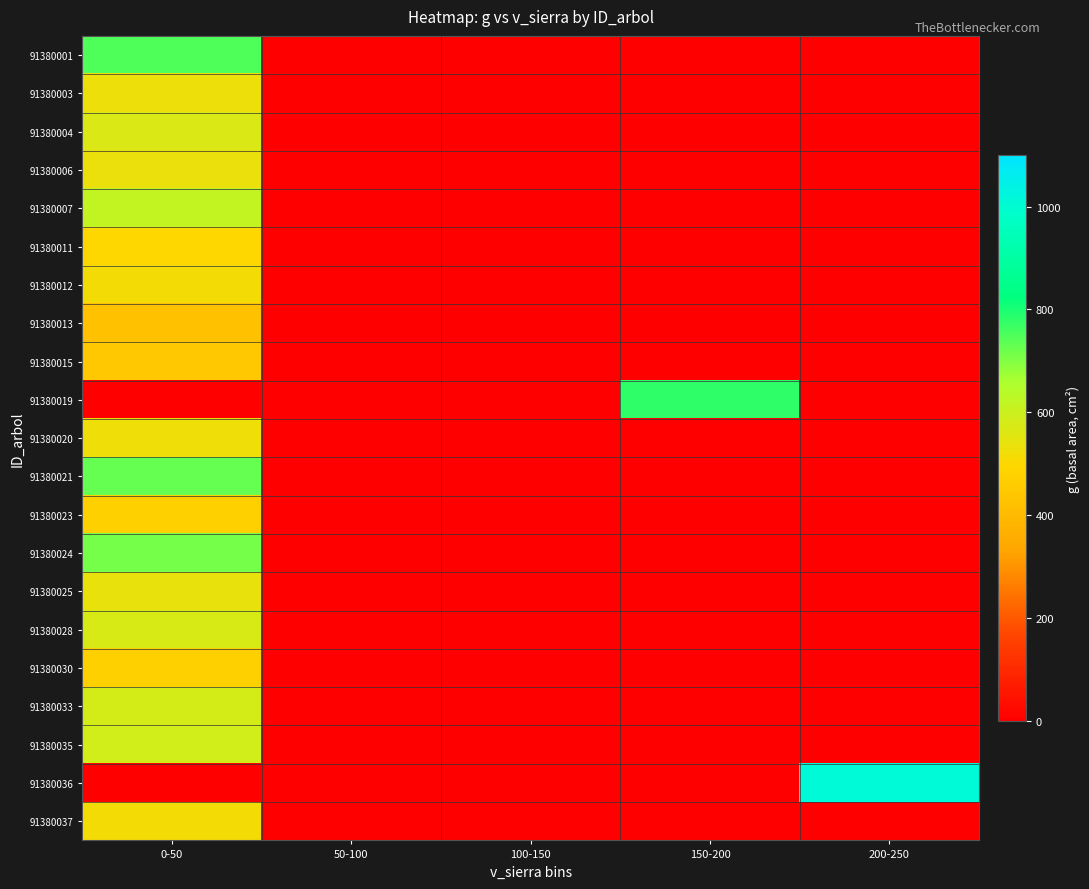

Reading left to right, extract all data points from this chart.

91380001: 0-50=748.5	50-100=0.0	100-150=0.0	150-200=0.0	200-250=0.0
91380003: 0-50=530.5	50-100=0.0	100-150=0.0	150-200=0.0	200-250=0.0
91380004: 0-50=568.3	50-100=0.0	100-150=0.0	150-200=0.0	200-250=0.0
91380006: 0-50=534.6	50-100=0.0	100-150=0.0	150-200=0.0	200-250=0.0
91380007: 0-50=618.4	50-100=0.0	100-150=0.0	150-200=0.0	200-250=0.0
91380011: 0-50=495.8	50-100=0.0	100-150=0.0	150-200=0.0	200-250=0.0
91380012: 0-50=518.1	50-100=0.0	100-150=0.0	150-200=0.0	200-250=0.0
91380013: 0-50=424.0	50-100=0.0	100-150=0.0	150-200=0.0	200-250=0.0
91380015: 0-50=449.0	50-100=0.0	100-150=0.0	150-200=0.0	200-250=0.0
91380019: 0-50=0.0	50-100=0.0	100-150=0.0	150-200=778.1	200-250=0.0
91380020: 0-50=528.4	50-100=0.0	100-150=0.0	150-200=0.0	200-250=0.0
91380021: 0-50=726.8	50-100=0.0	100-150=0.0	150-200=0.0	200-250=0.0
91380023: 0-50=474.1	50-100=0.0	100-150=0.0	150-200=0.0	200-250=0.0
91380024: 0-50=710.1	50-100=0.0	100-150=0.0	150-200=0.0	200-250=0.0
91380025: 0-50=540.9	50-100=0.0	100-150=0.0	150-200=0.0	200-250=0.0
91380028: 0-50=572.6	50-100=0.0	100-150=0.0	150-200=0.0	200-250=0.0
91380030: 0-50=474.1	50-100=0.0	100-150=0.0	150-200=0.0	200-250=0.0
91380033: 0-50=583.4	50-100=0.0	100-150=0.0	150-200=0.0	200-250=0.0
91380035: 0-50=585.6	50-100=0.0	100-150=0.0	150-200=0.0	200-250=0.0
91380036: 0-50=0.0	50-100=0.0	100-150=0.0	150-200=0.0	200-250=1010.2
91380037: 0-50=516.0	50-100=0.0	100-150=0.0	150-200=0.0	200-250=0.0